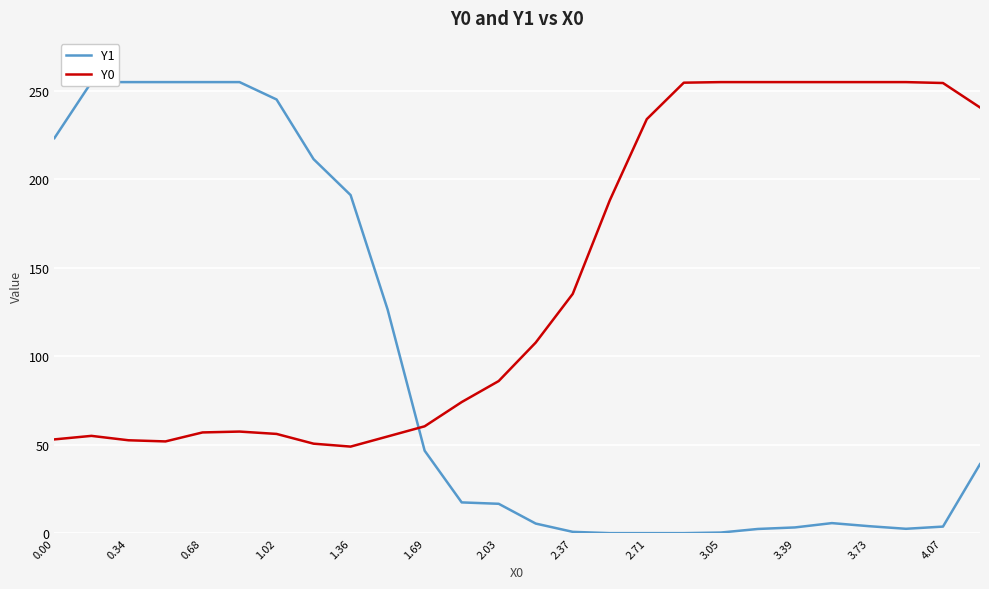

Which category has the highest value across all series?

0.34